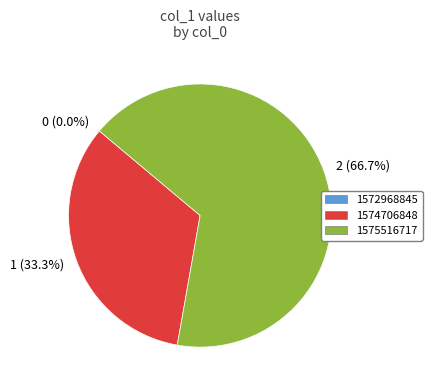

Which category has the biggest portion of the pie?

1575516717